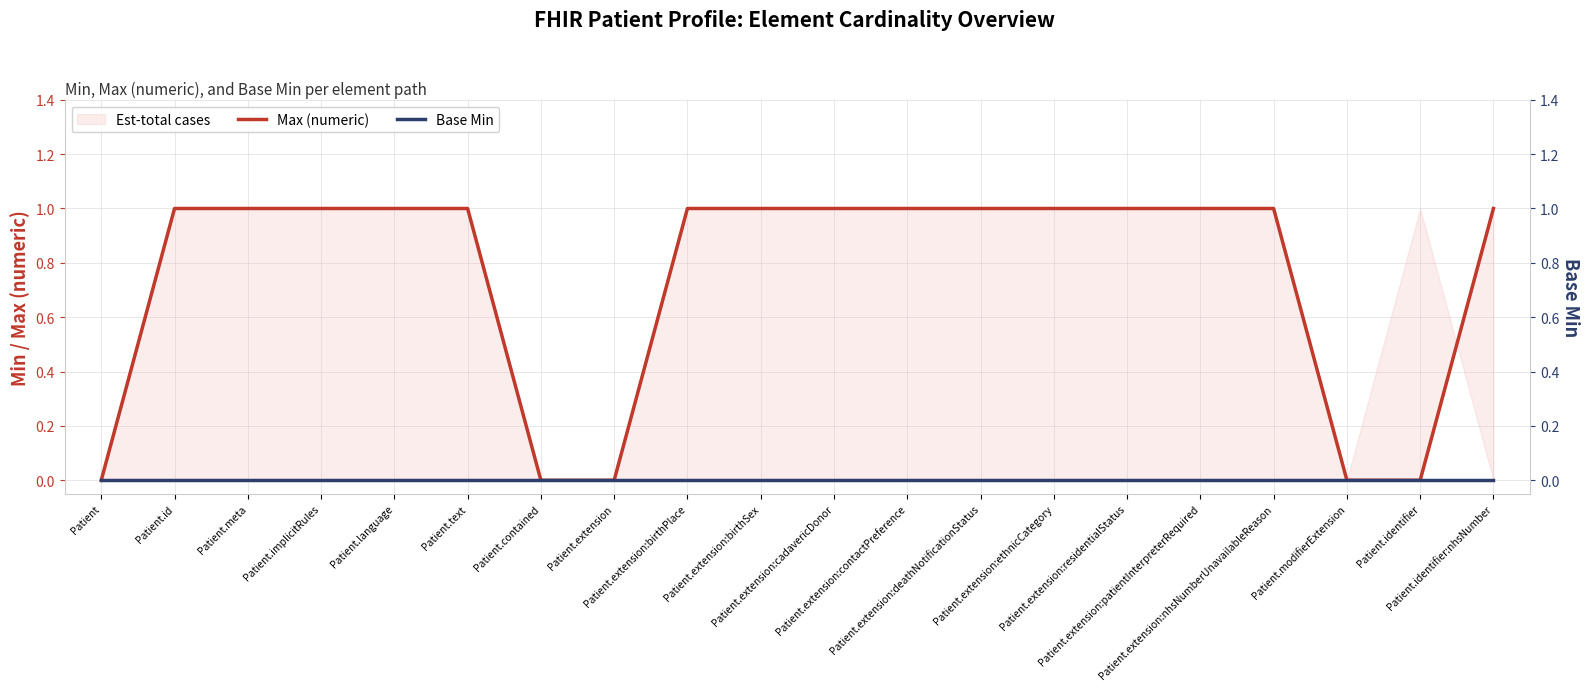

Between Patient.meta and Patient.extension:nhsNumberUnavailableReason, which series saw the biggest shift?

Max (numeric)